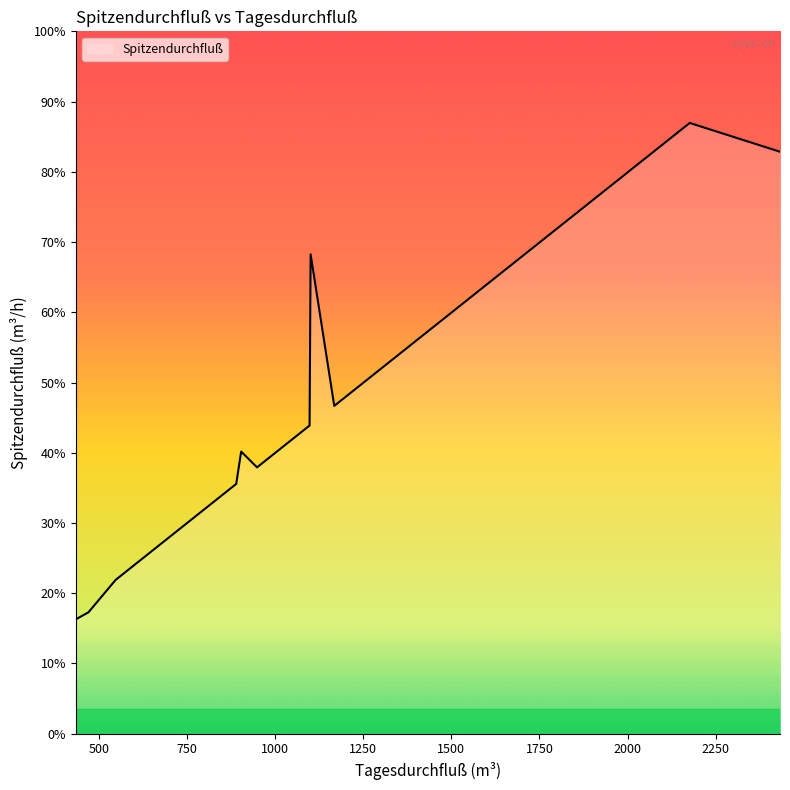

Does the chart have visible grid lines?

No